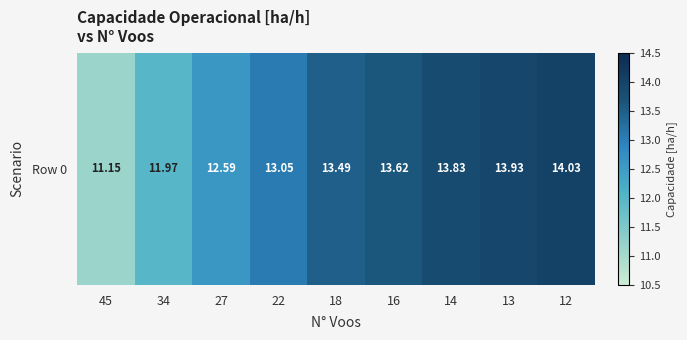

Reading left to right, list all the values displayed in this chart.

11.1	12.0	12.6	13.1	13.5	13.6	13.8	13.9	14.0